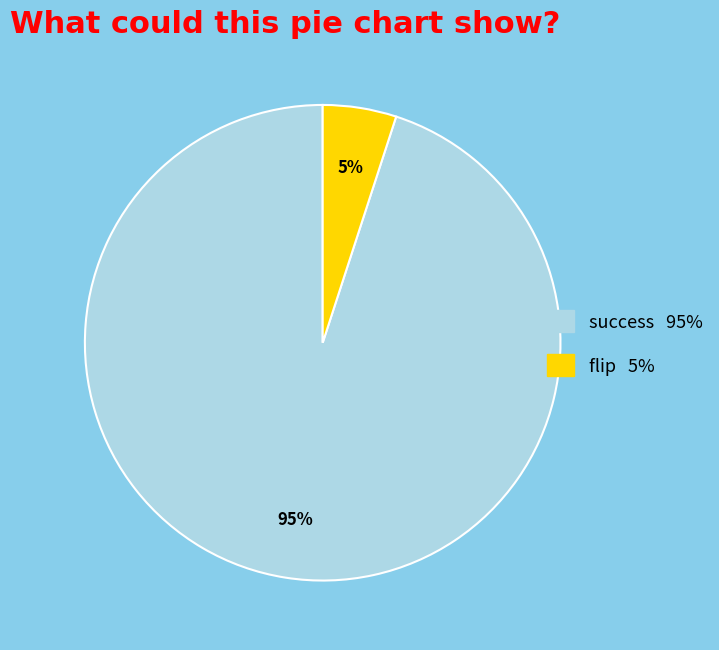

Which category has the biggest portion of the pie?

success